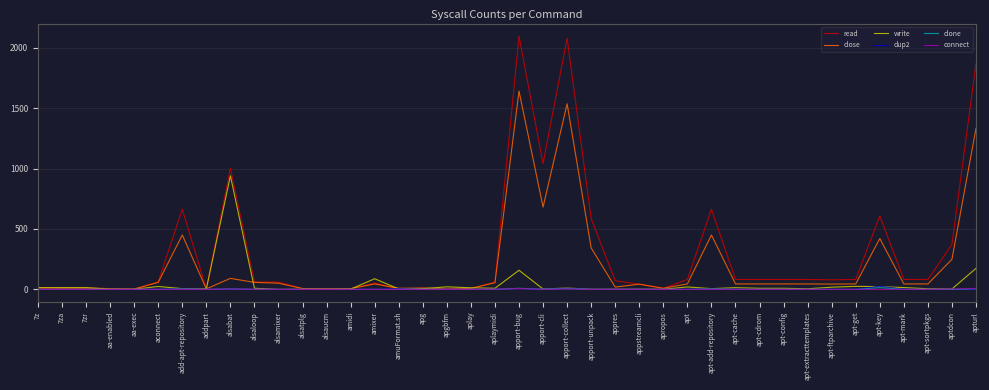

True or false: write and close intersect in this chart.

True